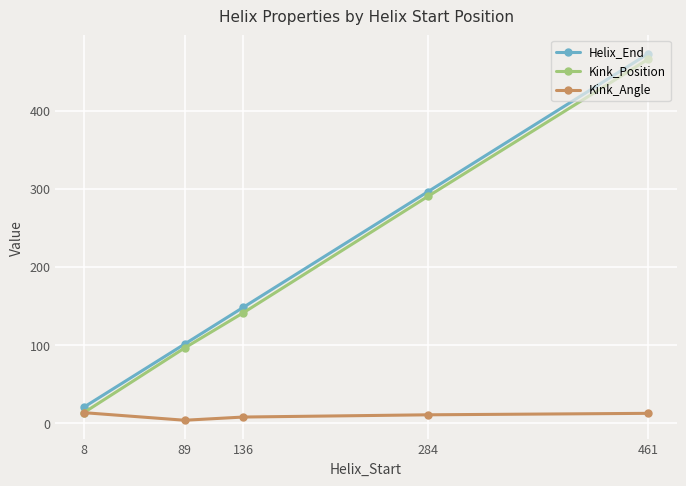

What is the lowest value of the Kink_Angle series?

3.4